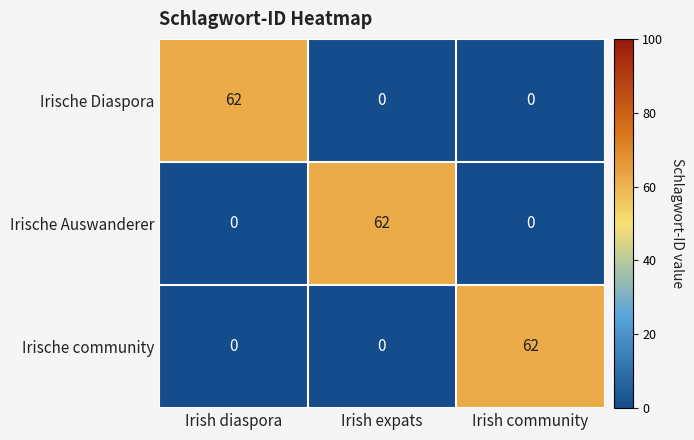

What is the total value across all series at Irish diaspora?

62